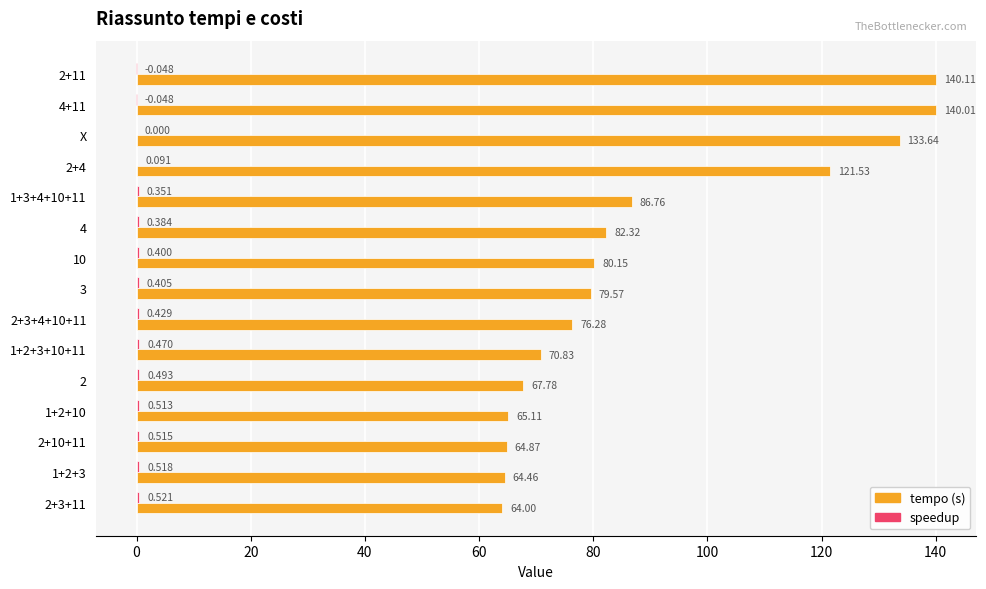

Which series changed the most between 3 and 1+2+10?

tempo (s)